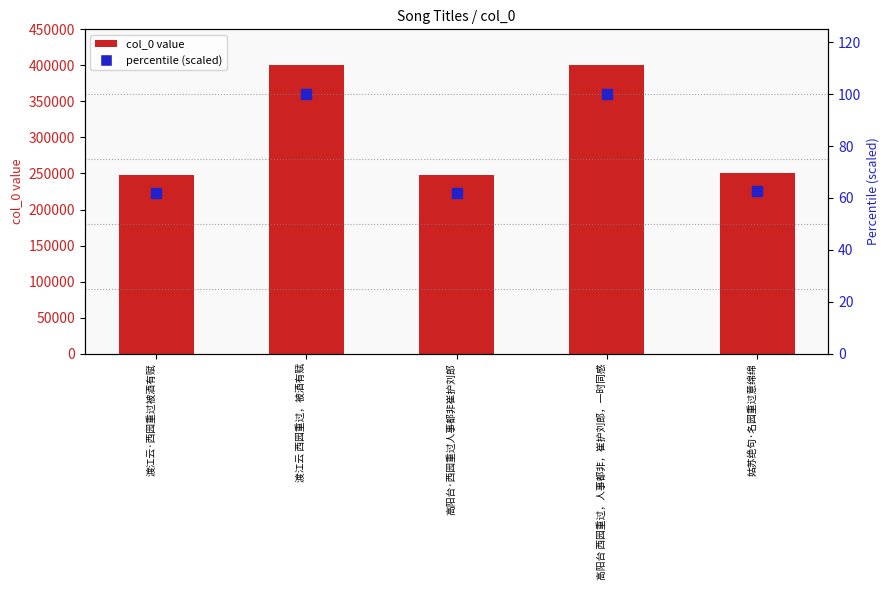

What are all the series names shown in the legend?

col_0 value, percentile (scaled)